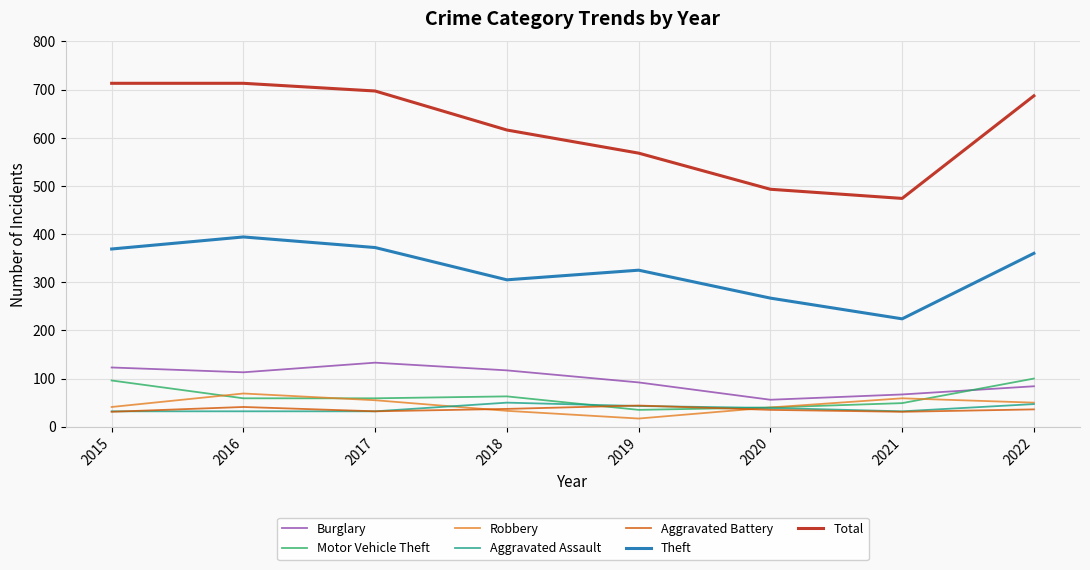

True or false: Theft and Total intersect in this chart.

False